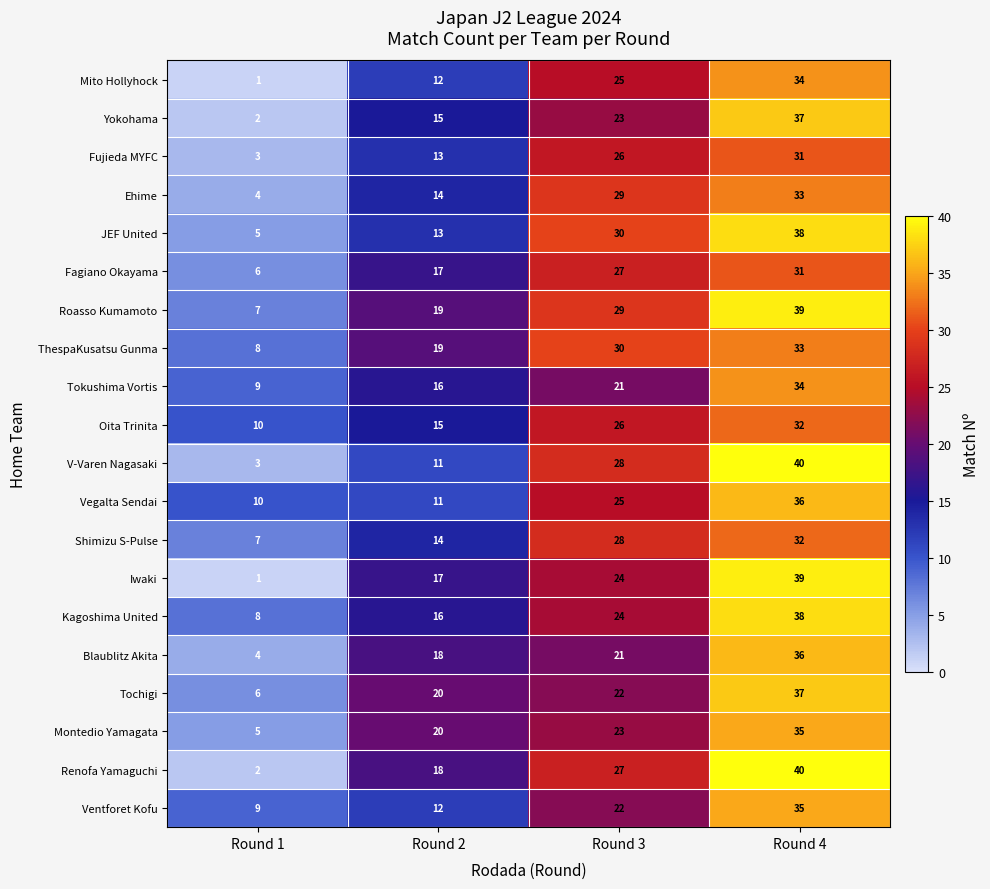

What is the difference between the highest and lowest values at Round 1?

9